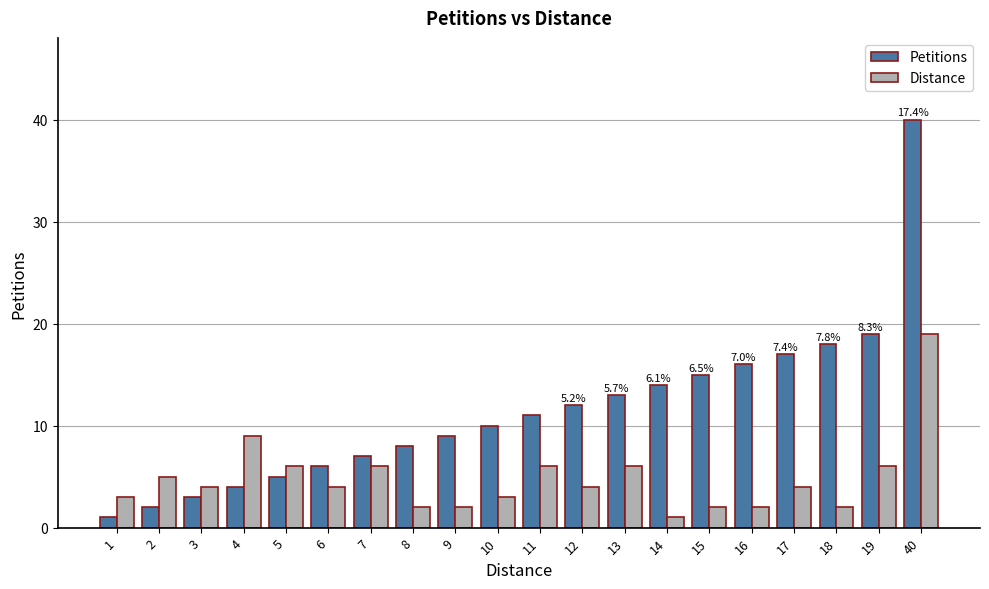

What is the difference between the maximum and second lowest values in the Petitions series?

38